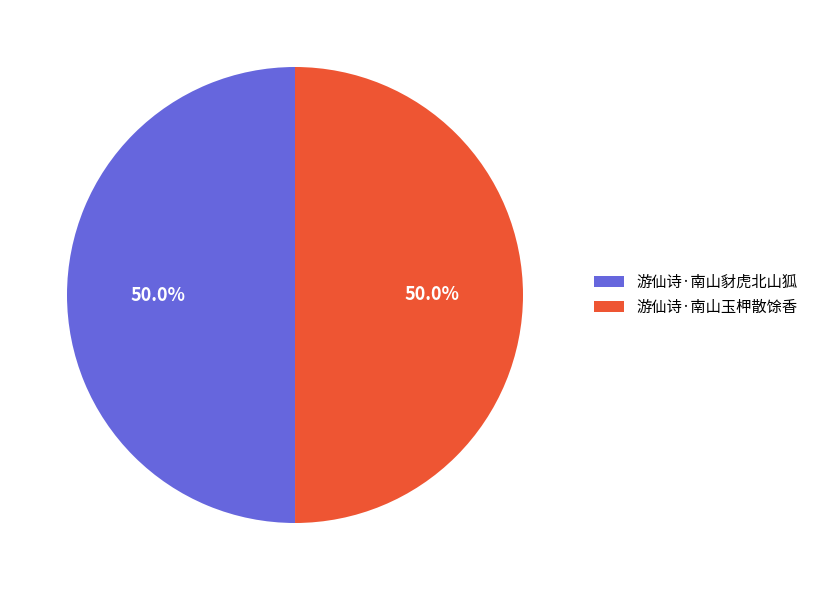

How much of the chart is everything except 游仙诗·南山豺虎北山狐?

50.0%